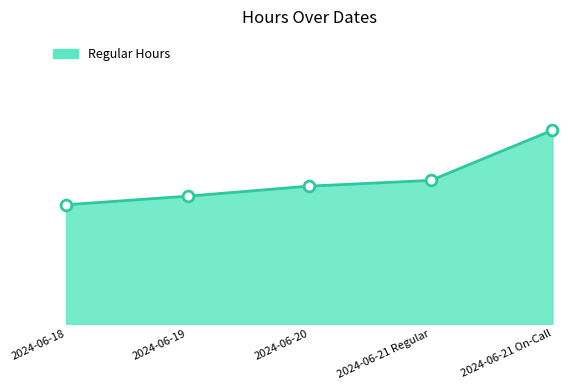

Does the chart have visible grid lines?

No